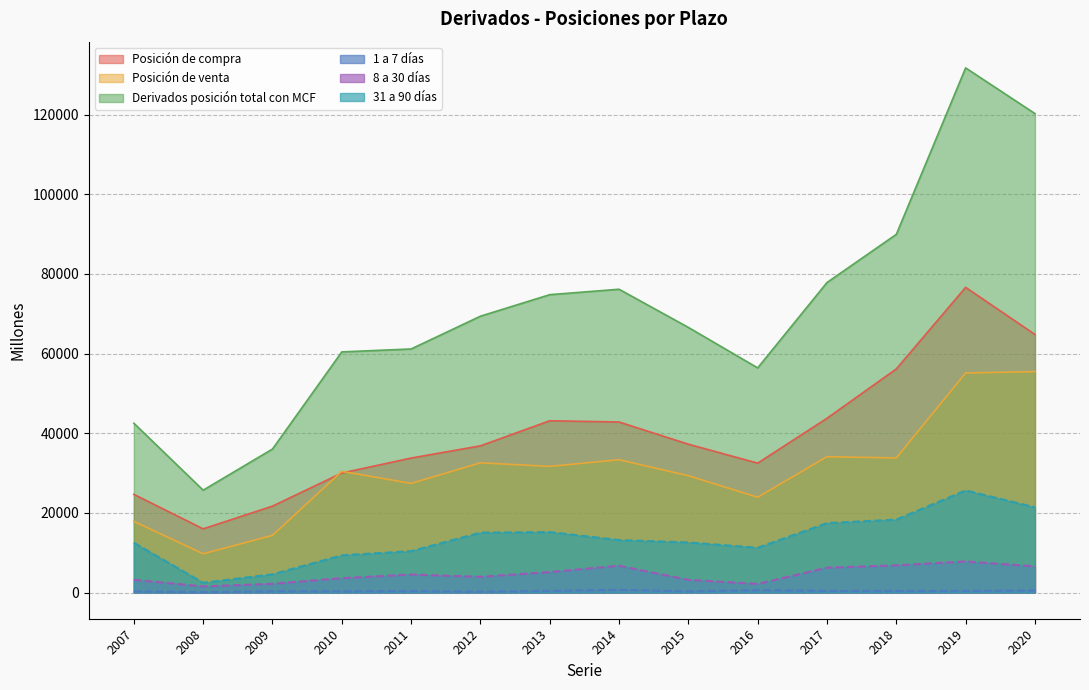

Reading right to left, extract all data points from this chart.

Posición de compra: 64786	76618	56142	43746	32481	37237	42812	43121	36821	33756	29998	21688	15980	24642
Posición de venta: 55465	55105	33786	34093	23915	29321	33334	31660	32556	27390	30417	14334	9712	17862
Derivados posición total con MCF: 120251	131723	89928	77839	56395	66558	76146	74781	69377	61145	60415	36022	25692	42504
1 a 7 días: 534	380	370	395	582	282	679	382	208	344	295	314	80	286
8 a 30 días: 6570	7798	6817	6227	2150	3178	6720	5136	3930	4507	3603	2178	1529	3186
31 a 90 días: 21392	25618	18305	17419	11230	12570	13159	15174	15024	10383	9330	4559	2431	12486